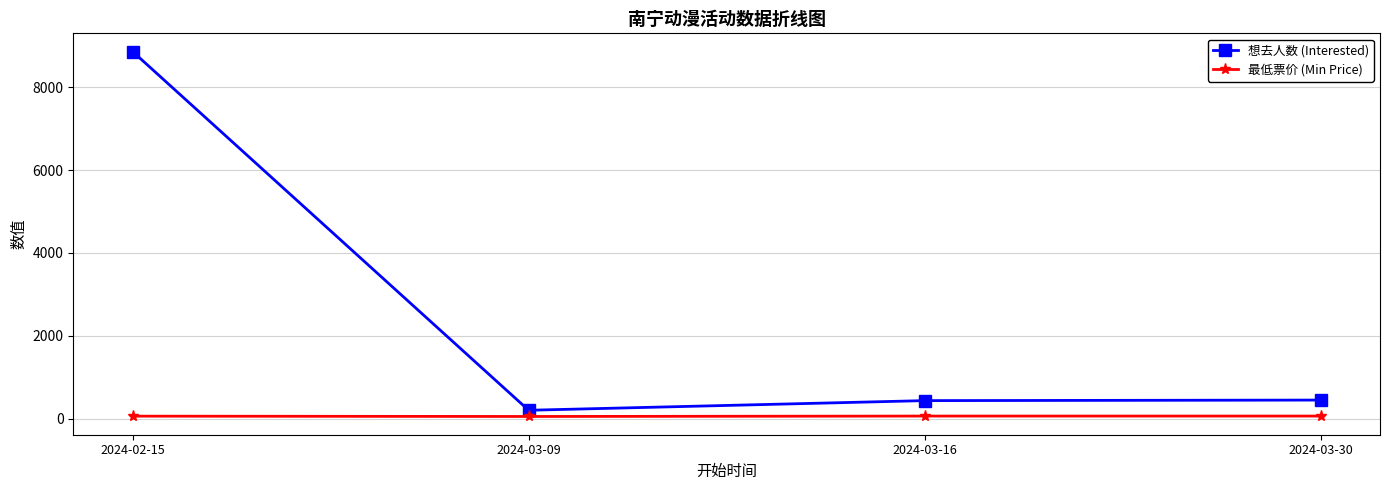

Which category has the highest value across all series?

2024-02-15